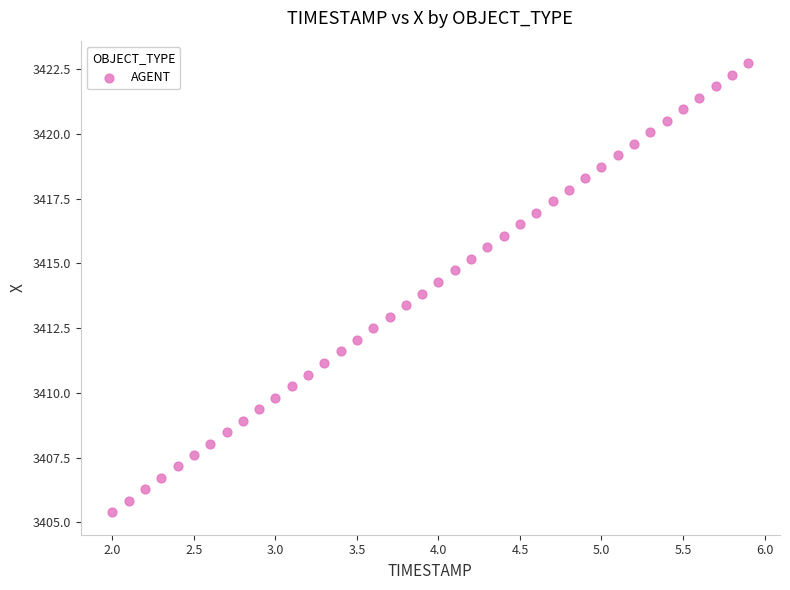

What is the range of X values (max minus min)?

3.9